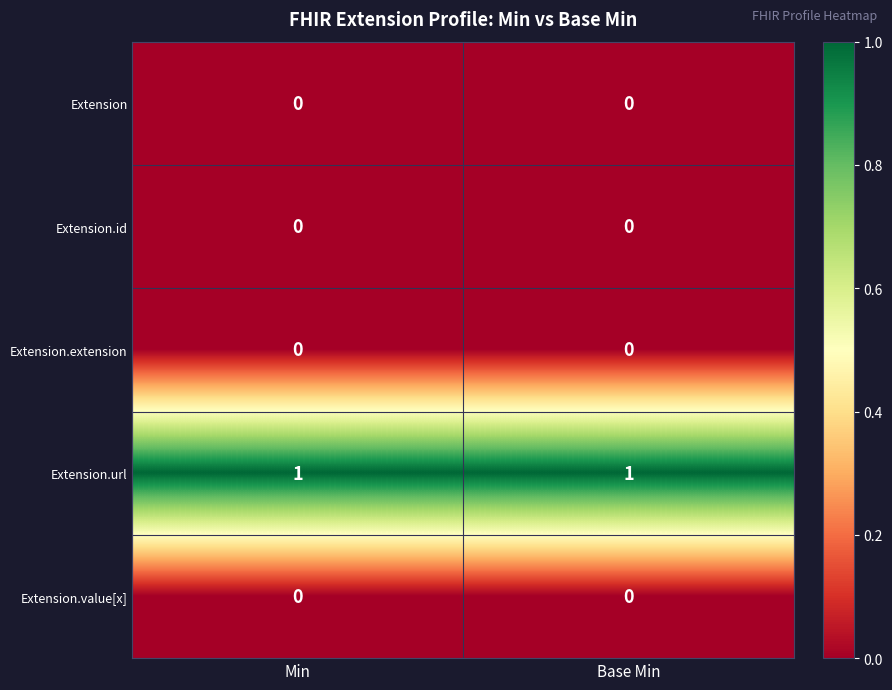

Which series has the largest total across all categories?

Extension.url